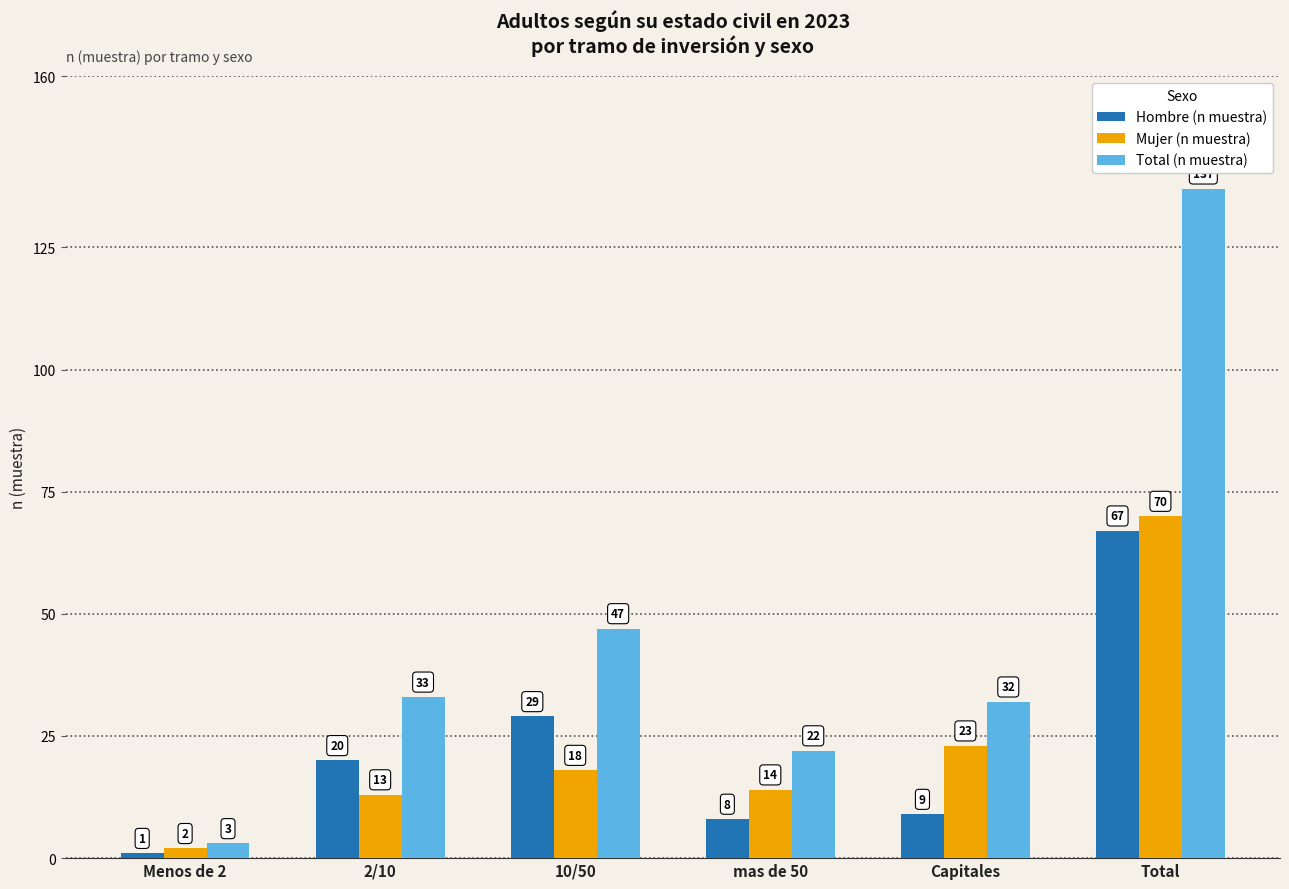

The value of Mujer (n muestra) at Total is 70. True or false?

True